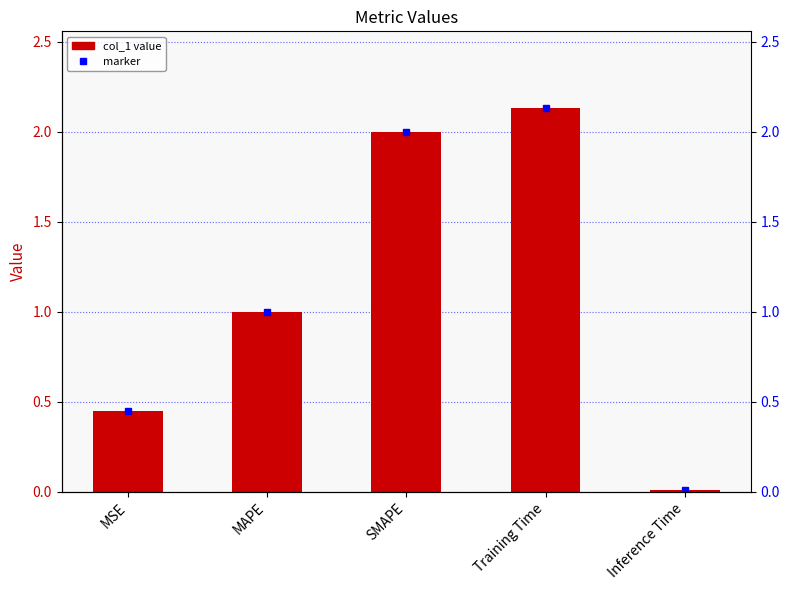

Which category has the lowest value across all series?

Inference Time